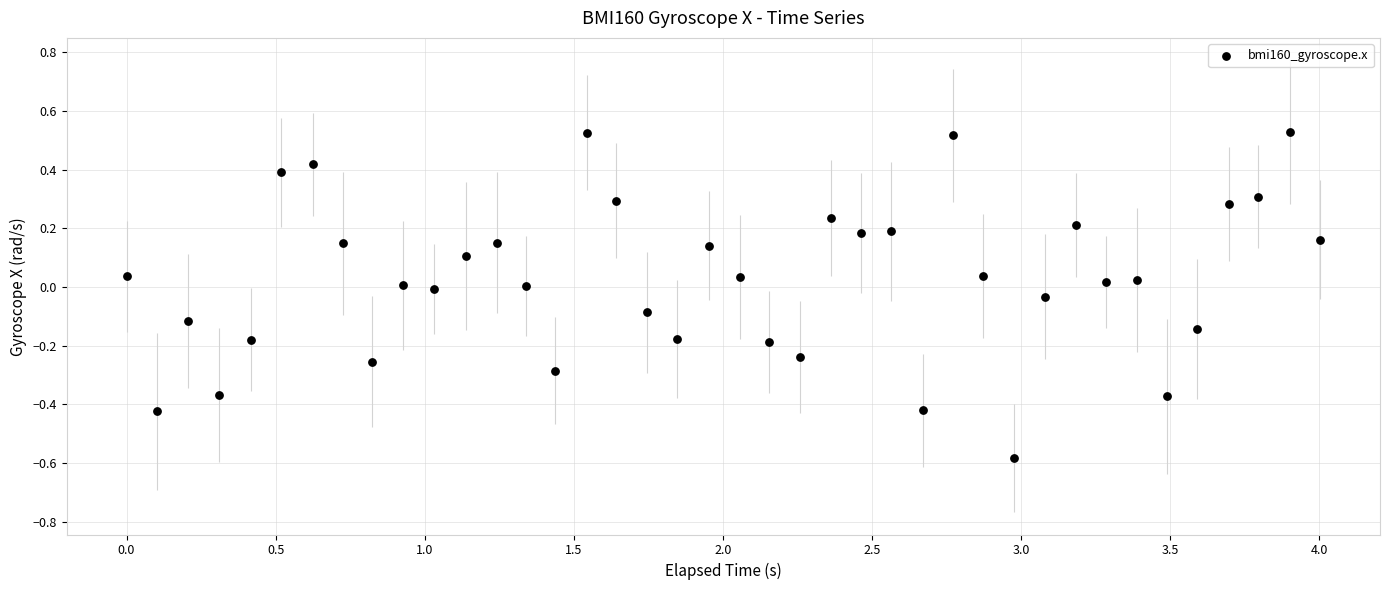

What is the range of X values (max minus min)?

4.0